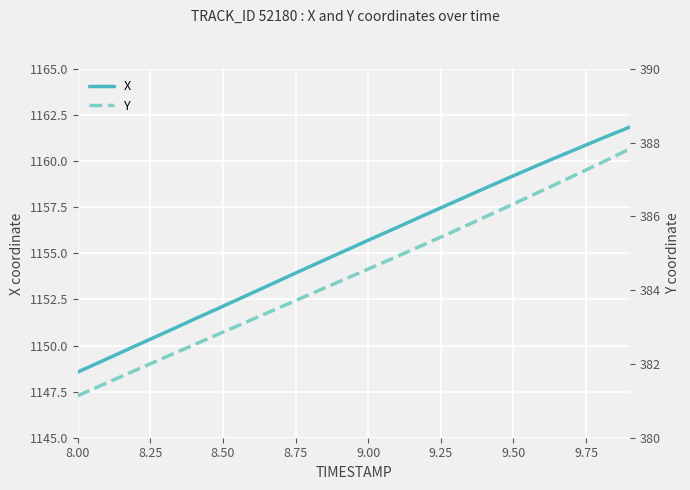

What is the lowest value of the X series?

1148.6